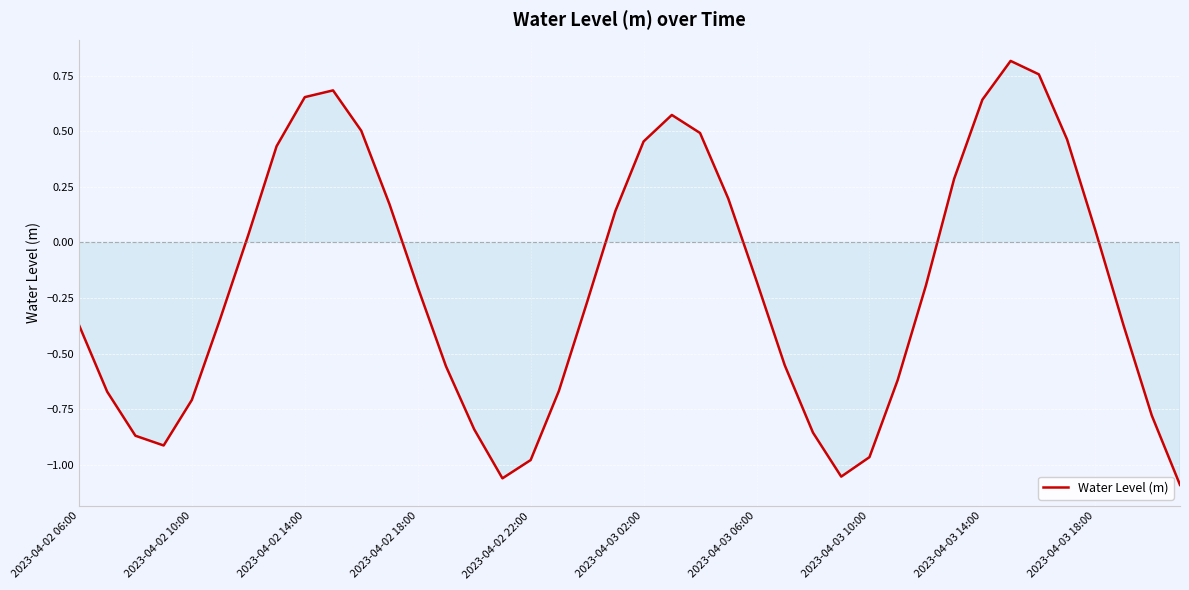

What is the difference between the maximum and minimum values?

1.9